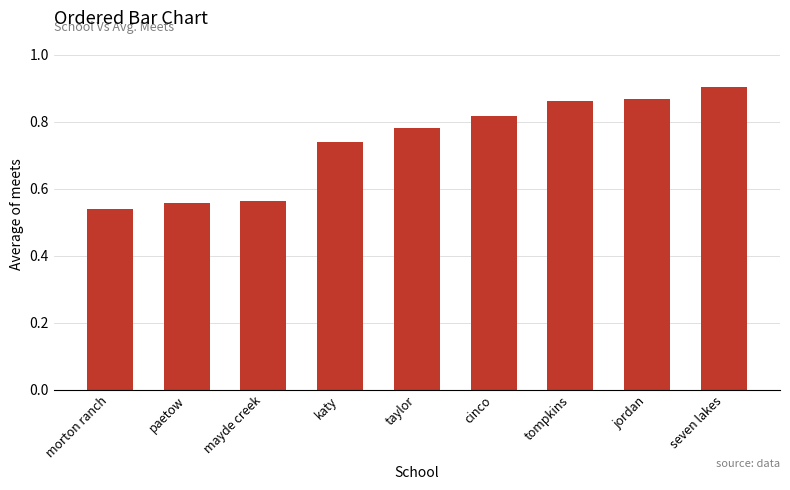

What is the change in value from mayde creek to cinco?

+0.3